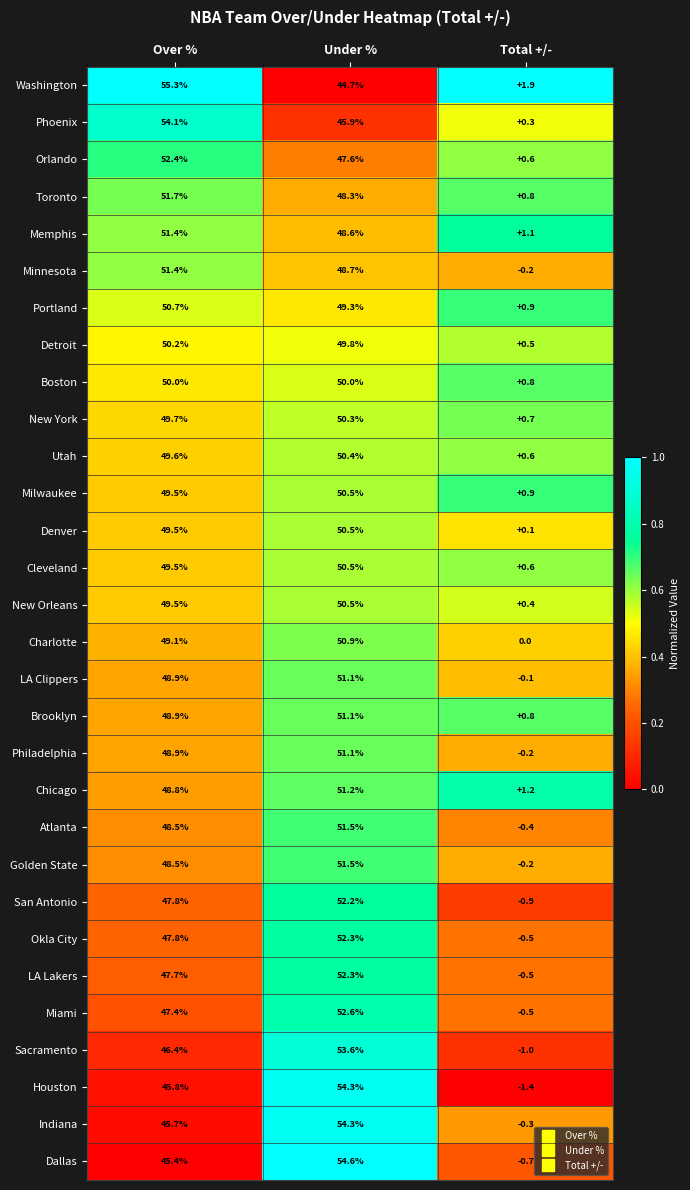

Which label corresponds to the smallest value in the chart?

Total +/-